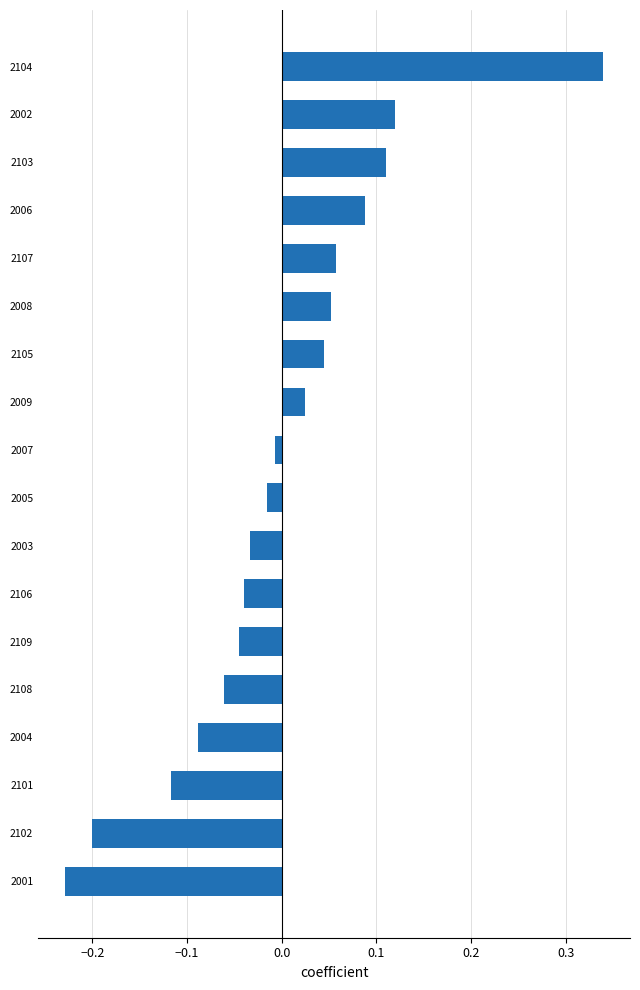

Which has a higher value, 2105 or 2006?

2006